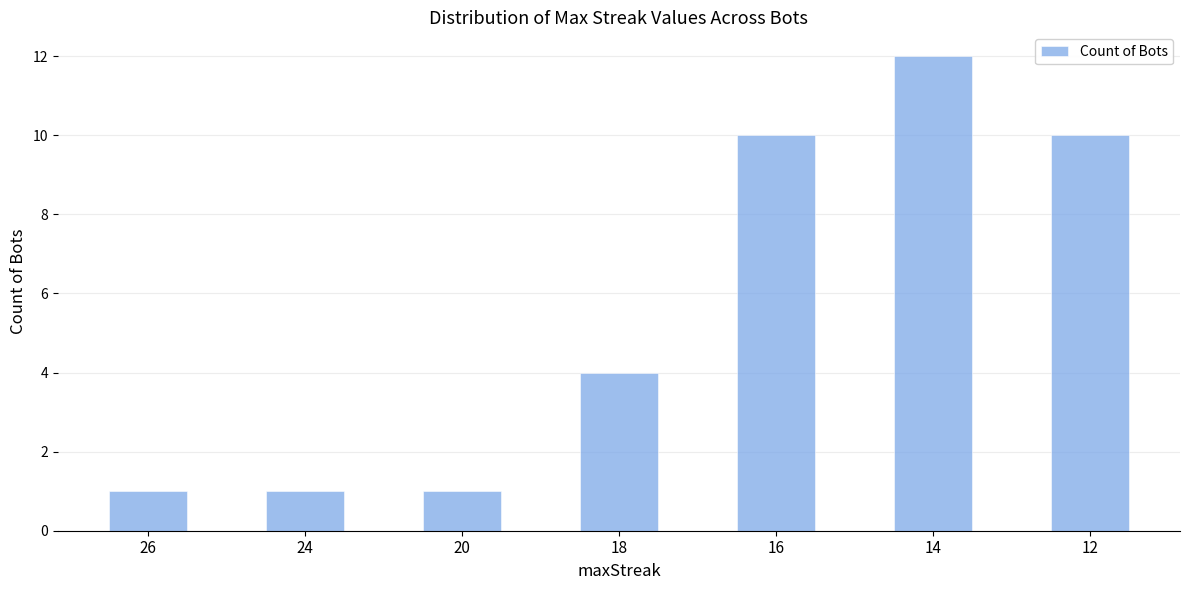

At which label is the value closest to 6?

18